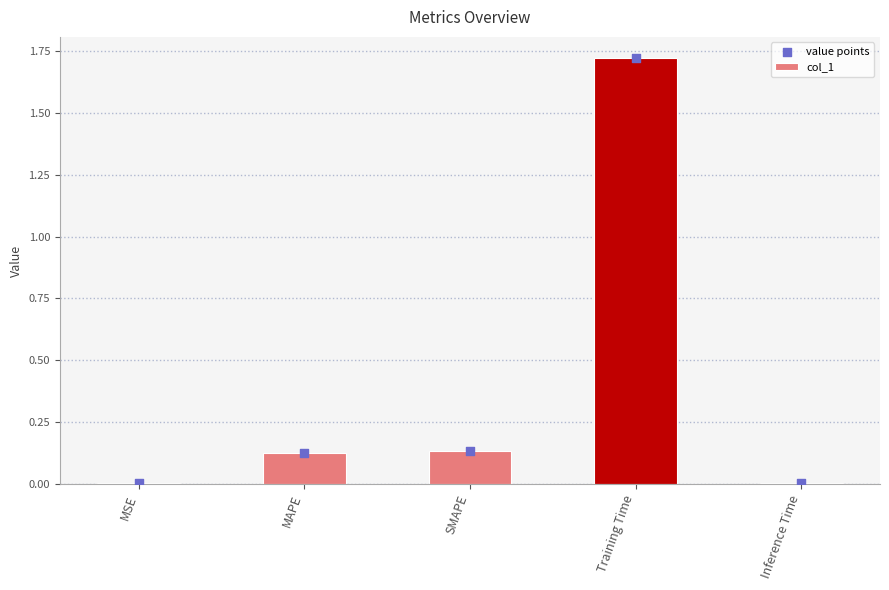

Which series reaches the maximum Y coordinate?

col_1